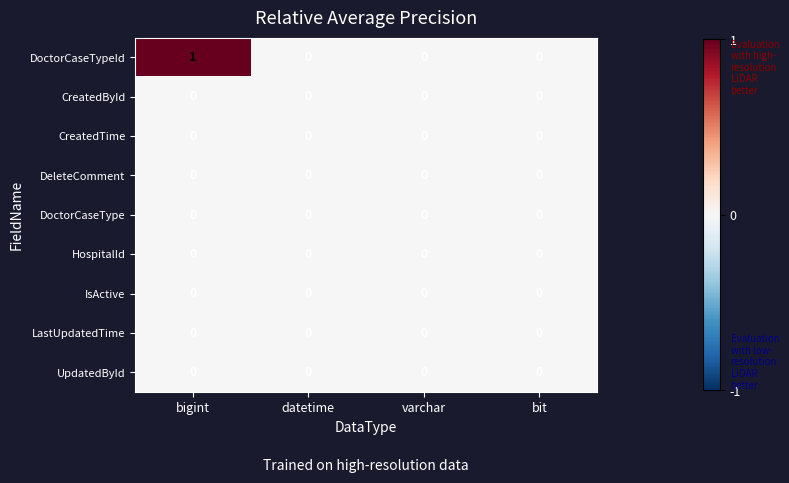

How many categories are shown in the chart?

4